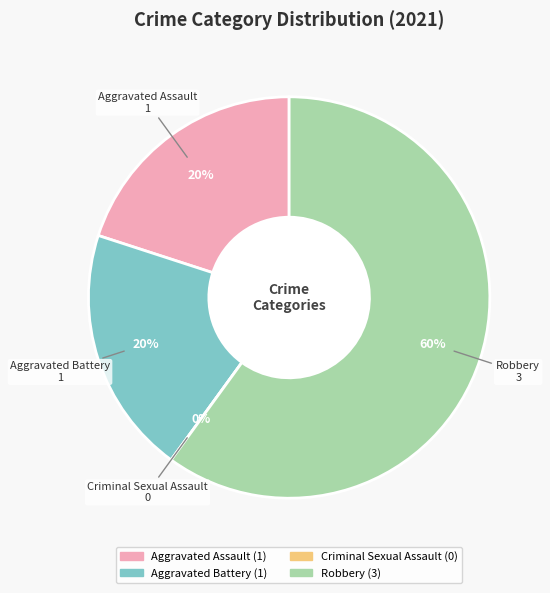

How many slices are in this pie chart?

4